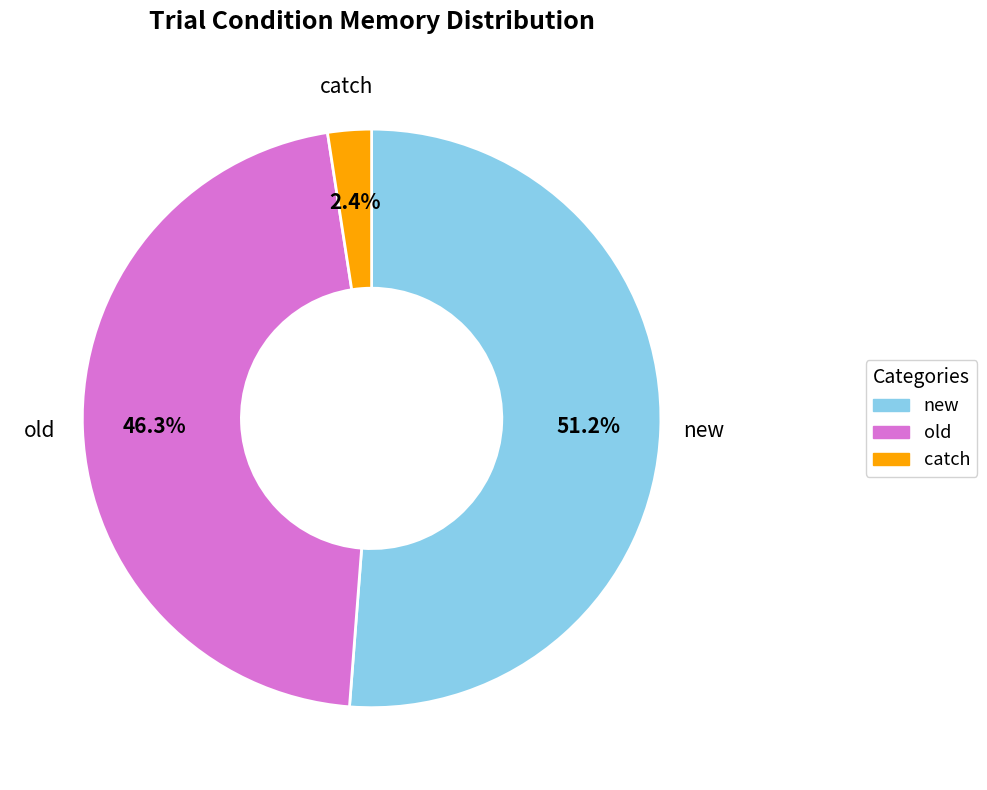

How many slices are in this pie chart?

3